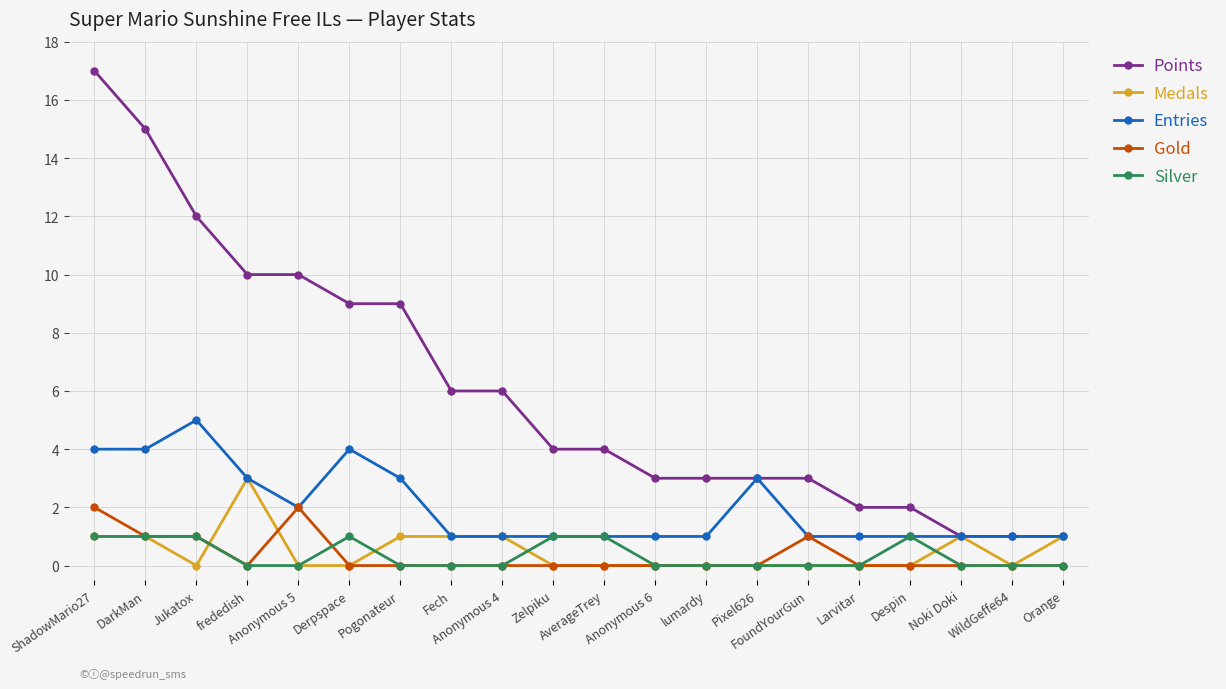

What is the highest value of the Points series?

17